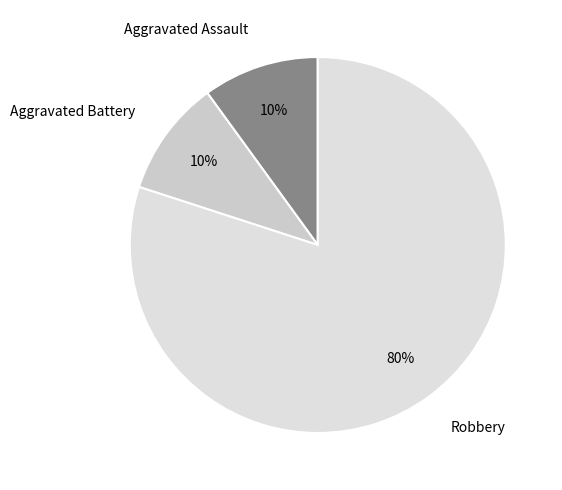

Which slice is the largest?

Robbery